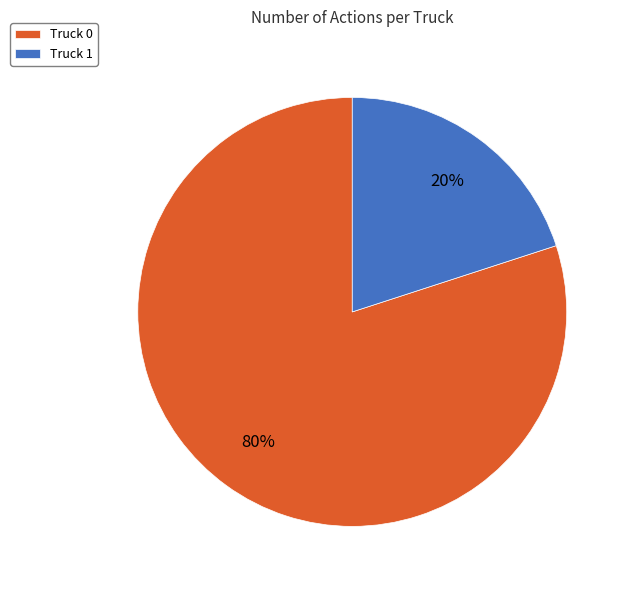

Combined, do Truck 1 and Truck 0 account for over 50%?

Yes